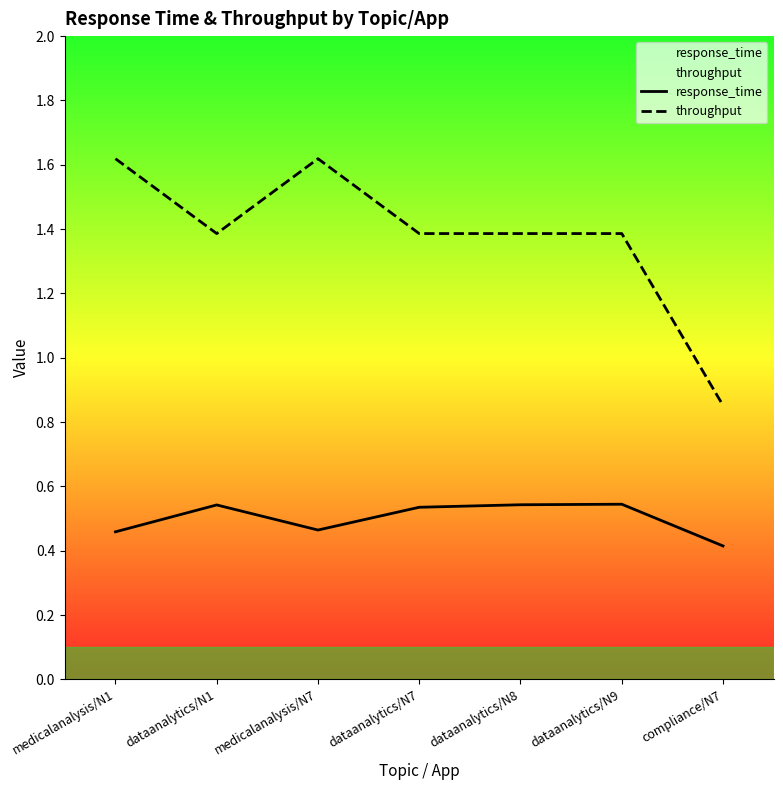

Is the value of response_time at medicalanalysis/N7 greater than the value of throughput at dataanalytics/N1?

No